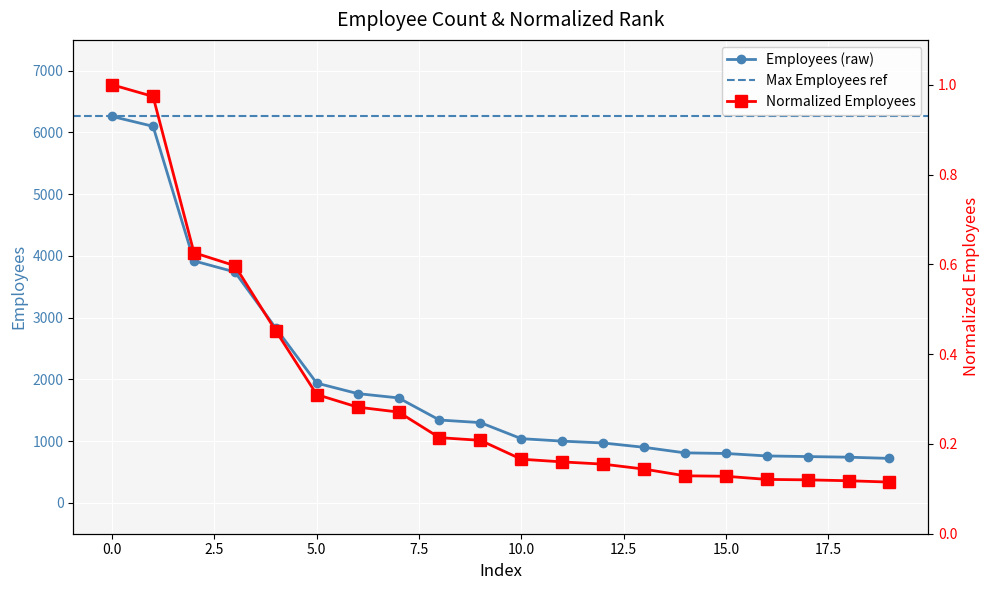

How many values in the employees series are below 1300?

10